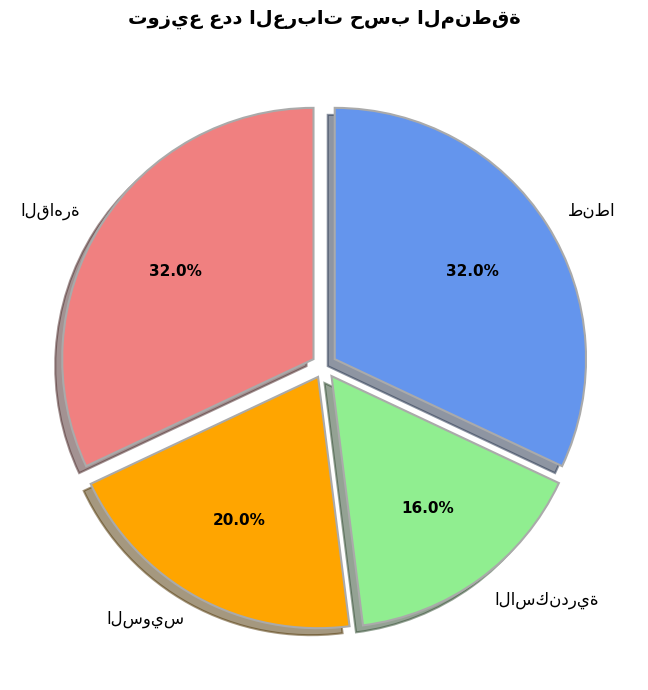

Is there a majority slice in this chart?

No